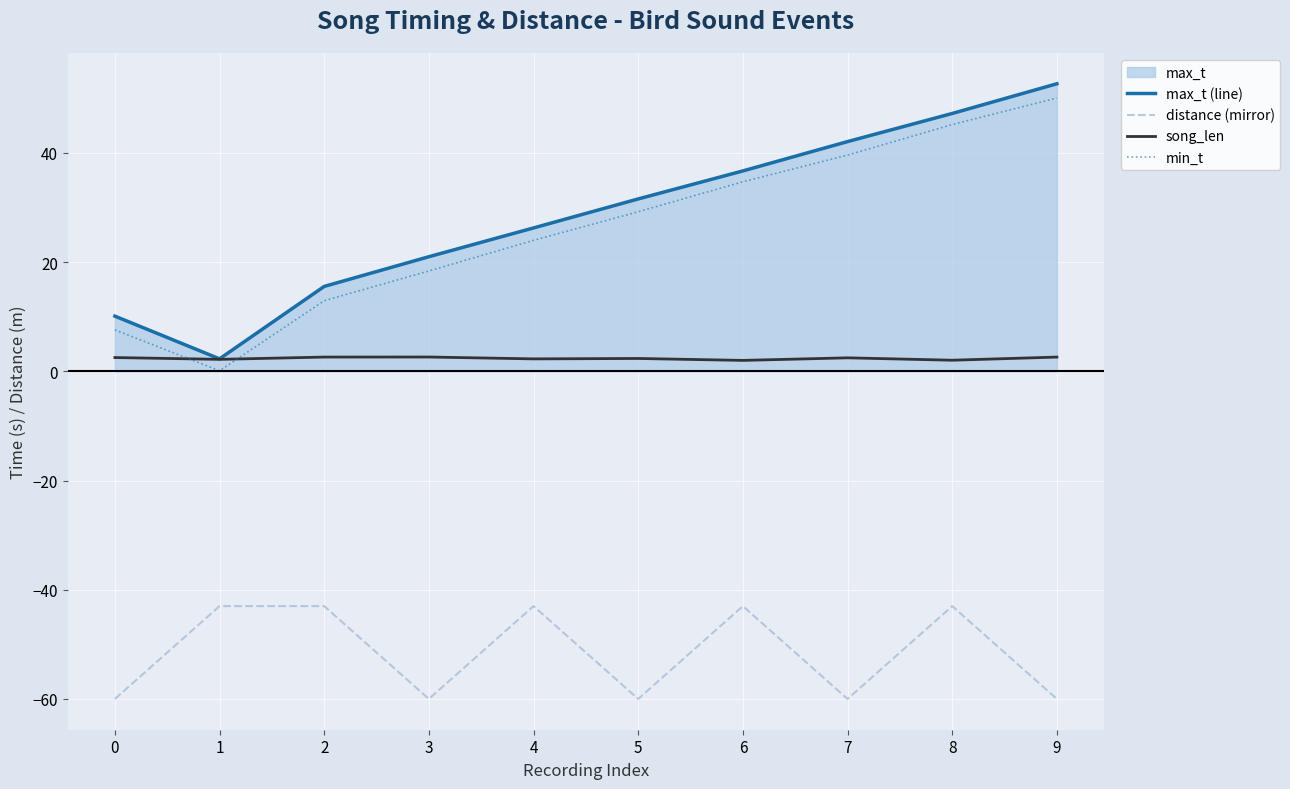

True or false: max_t (line) has a value of 0.9 at 1.

False